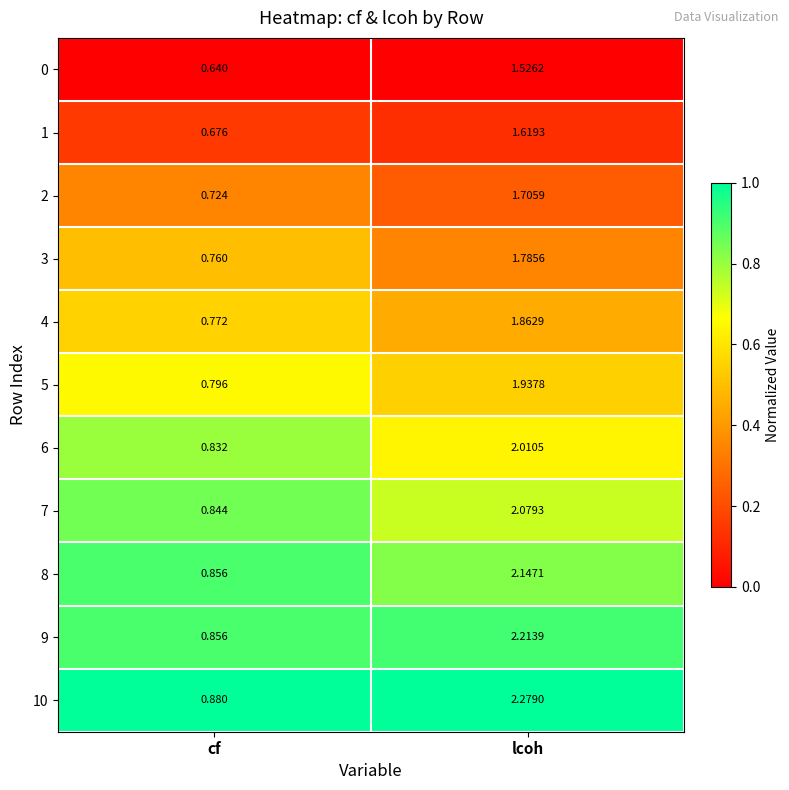

At which label is 10 closest to 1?

cf